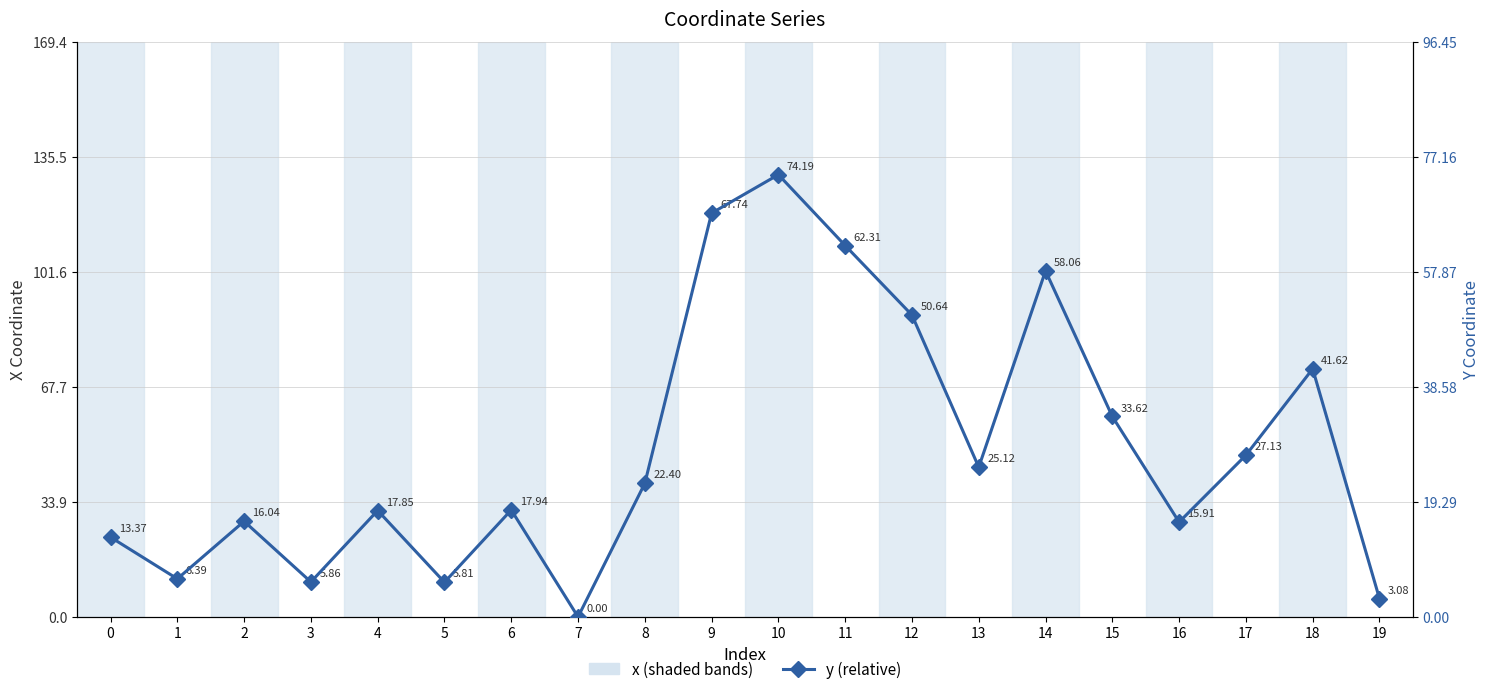

Does the chart display data point markers on the line(s)?

Yes